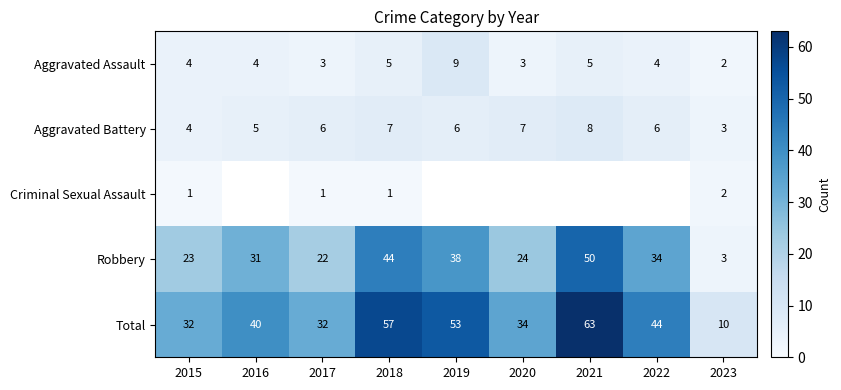

At how many categories does at least one series exceed 59?

1